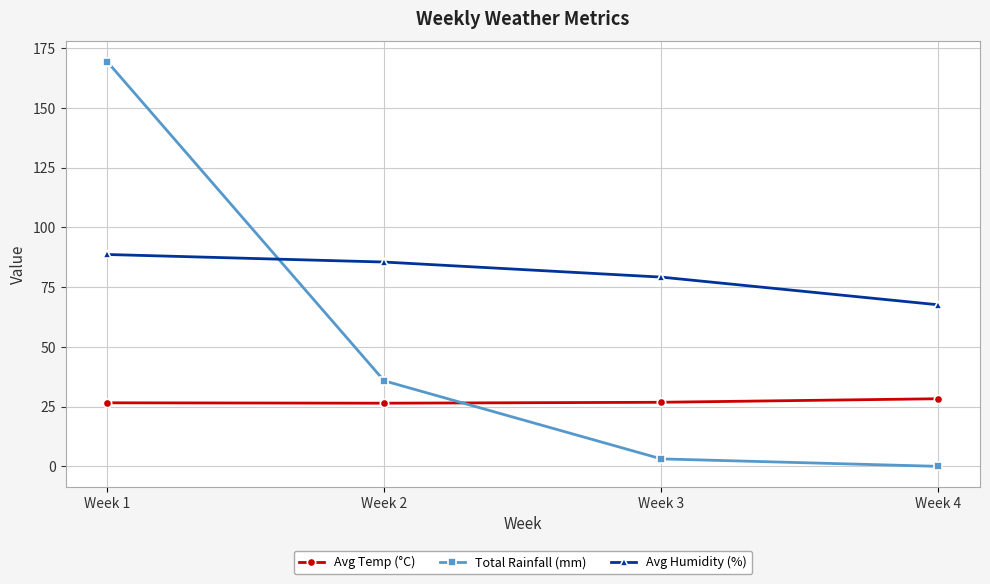

Rank the series by their maximum value, from highest to lowest.

Total Rainfall (mm), Avg Humidity (%), Avg Temp (°C)